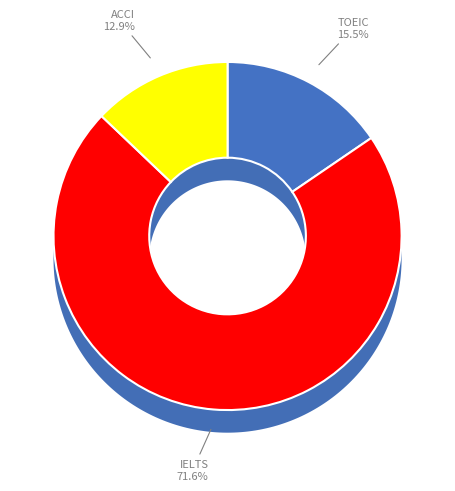

What percentage is the ACCI slice, to the nearest percent?

13%